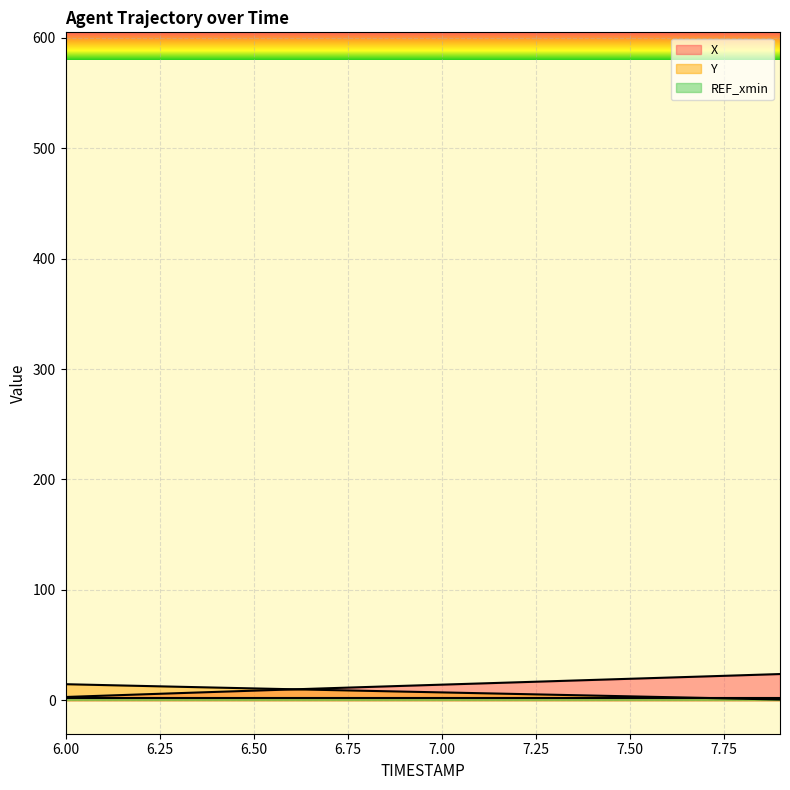

What is the difference between the maximum and second lowest values in the X series?

19.6